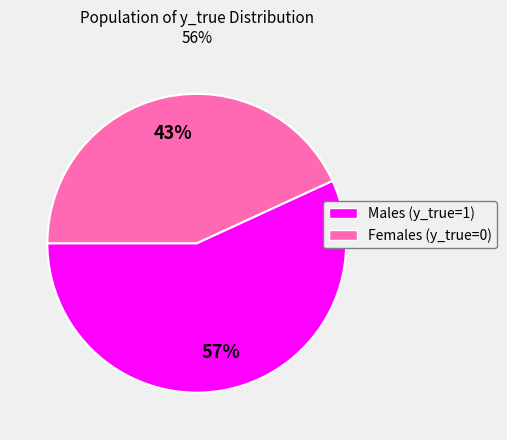

To the nearest percent, what is the average slice percentage?

50%